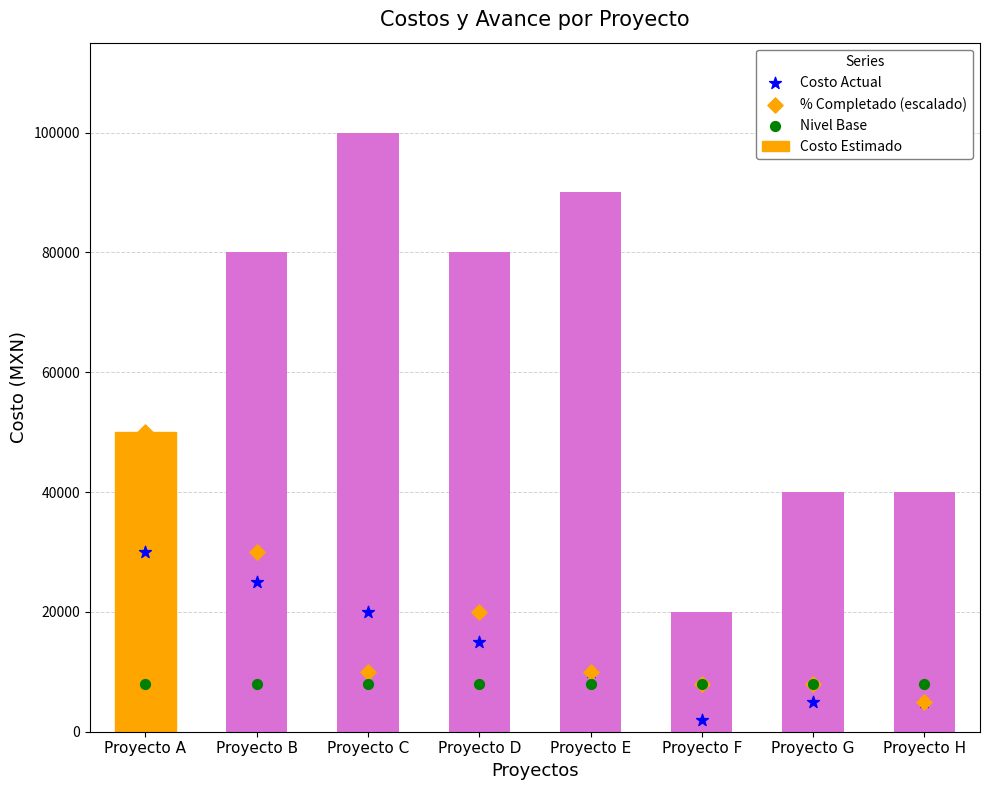

Which series has the largest total across all categories?

Costo Estimado